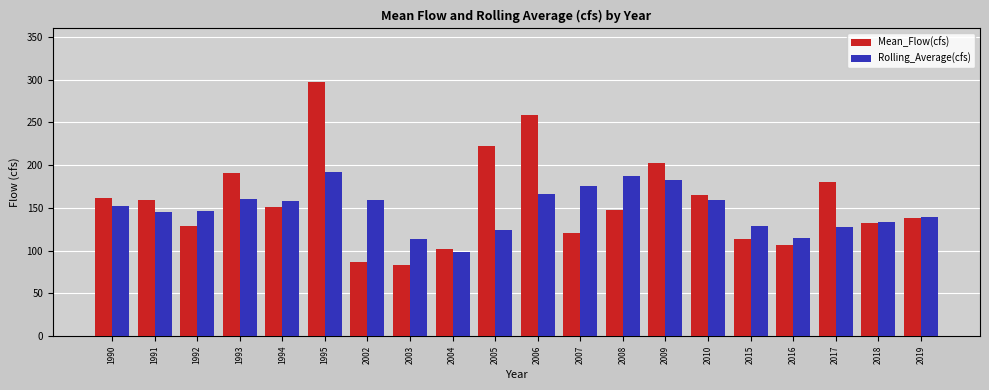

Between 1993 and 2004, which series saw the biggest shift?

Mean_Flow(cfs)